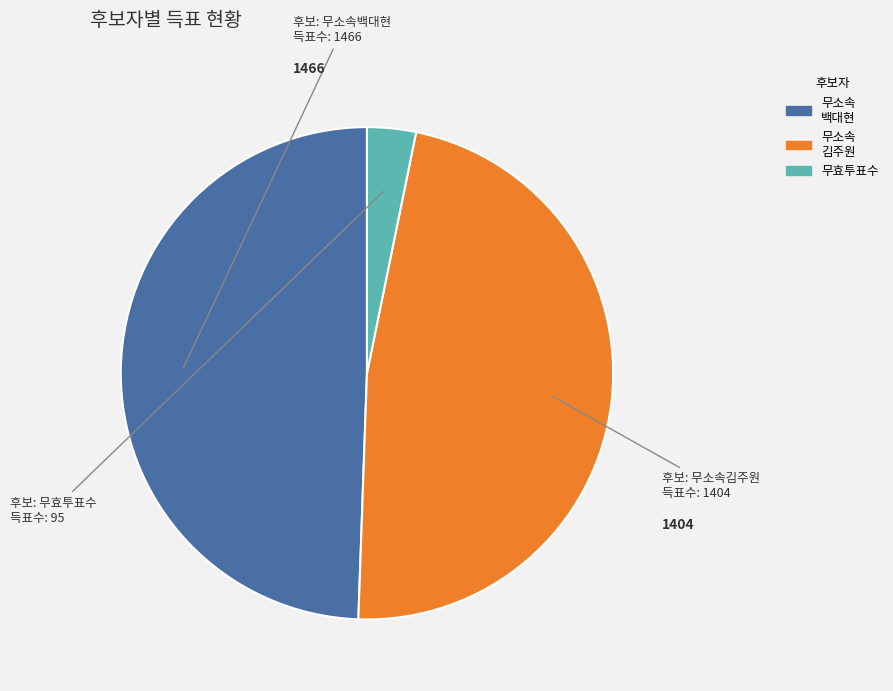

Is there a majority slice in this chart?

No